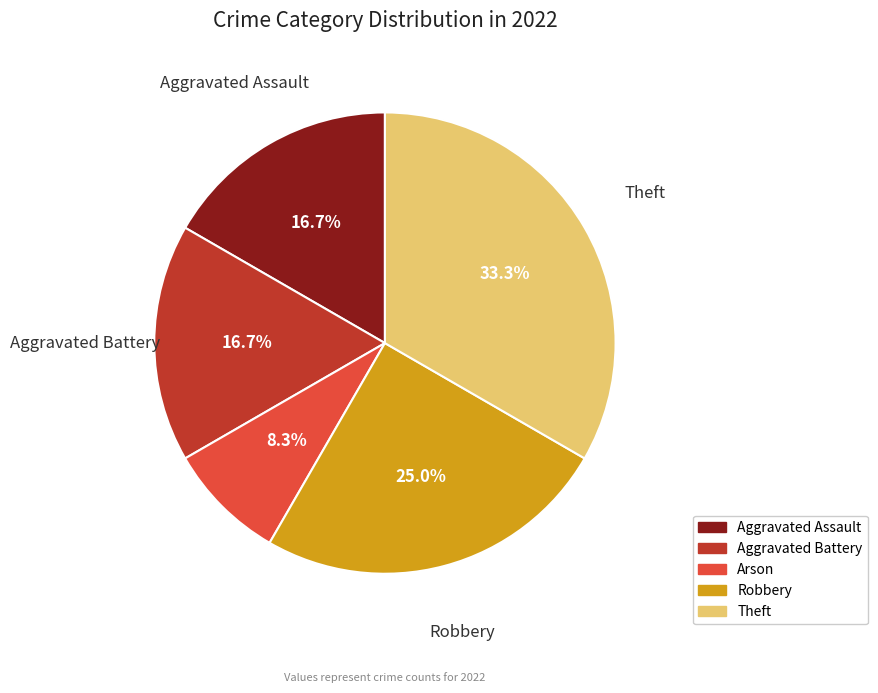

The Theft slice represents 33% of the pie. True or false?

True